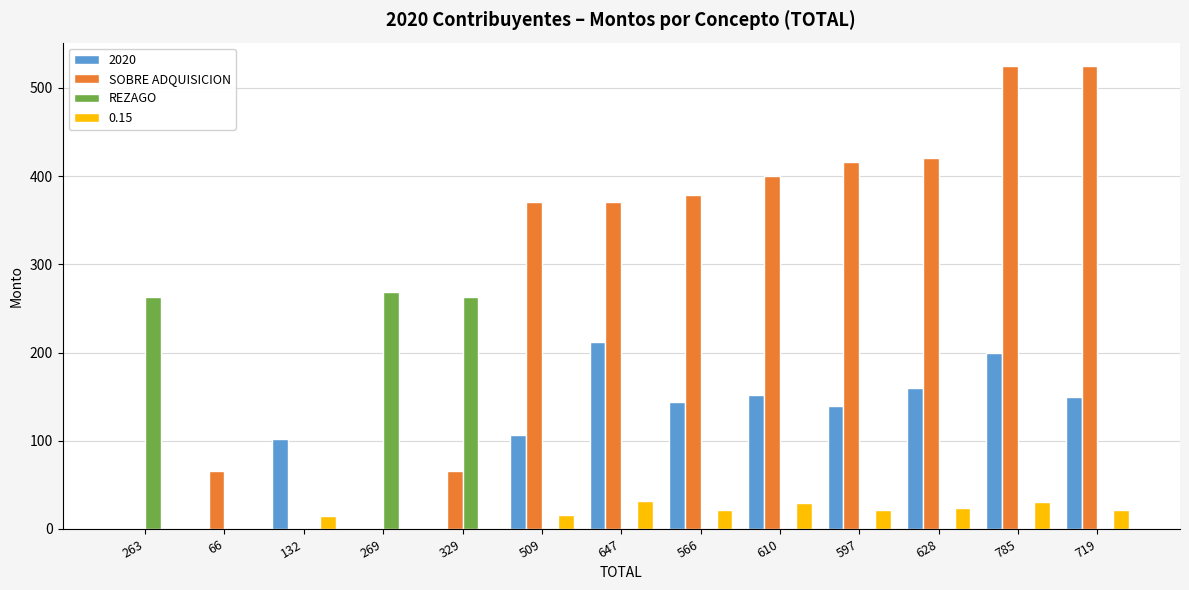

What is the highest value of the SOBRE ADQUISICION series?

525